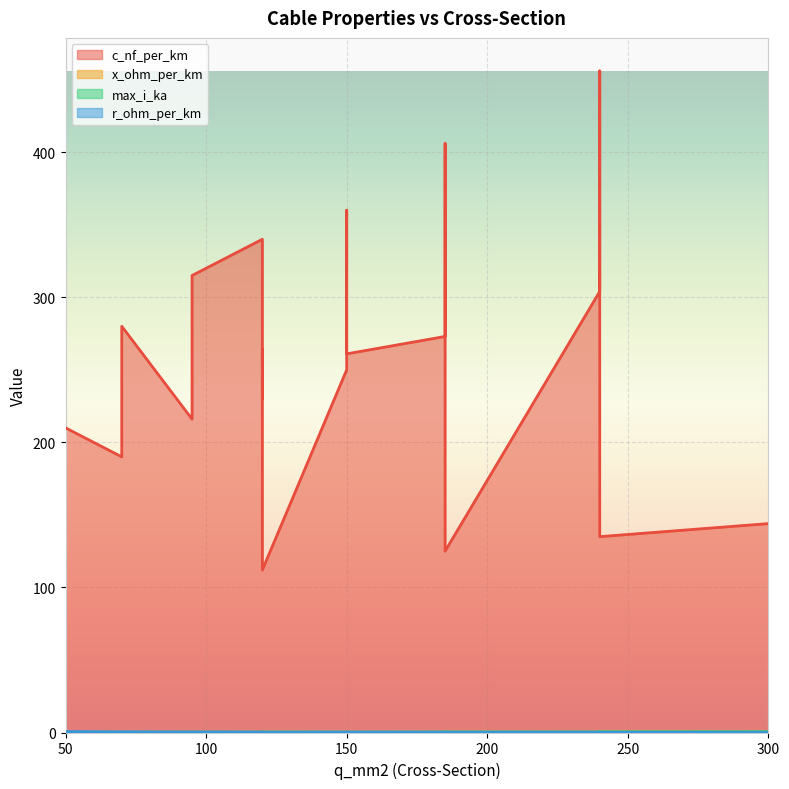

True or false: x_ohm_per_km and max_i_ka intersect in this chart.

False